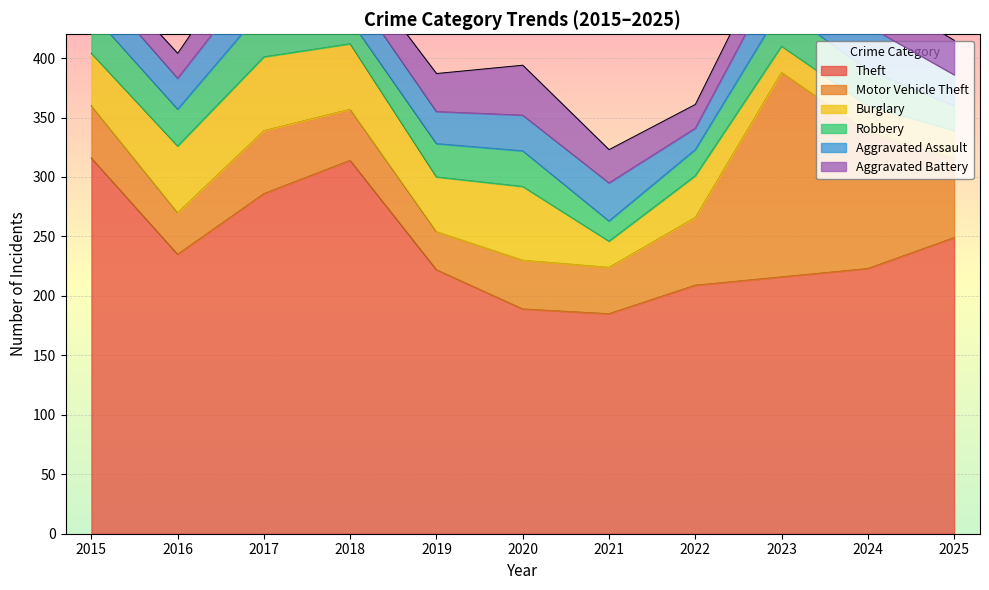

Rank the series at 2015 from highest to lowest value.

Theft, Motor Vehicle Theft, Burglary, Robbery, Aggravated Assault, Aggravated Battery